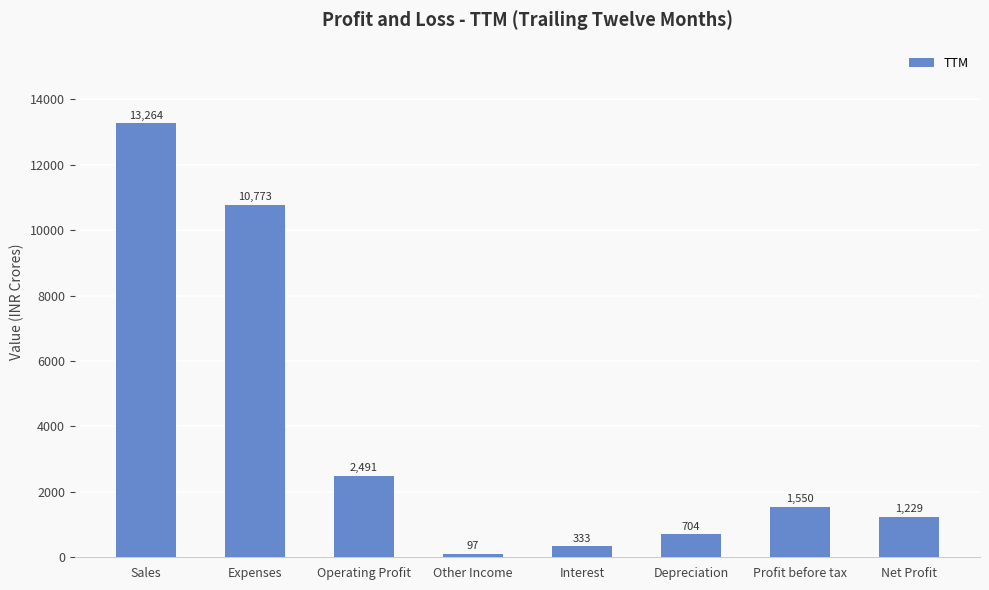

What value does the data have at Depreciation, to the nearest 100?

700